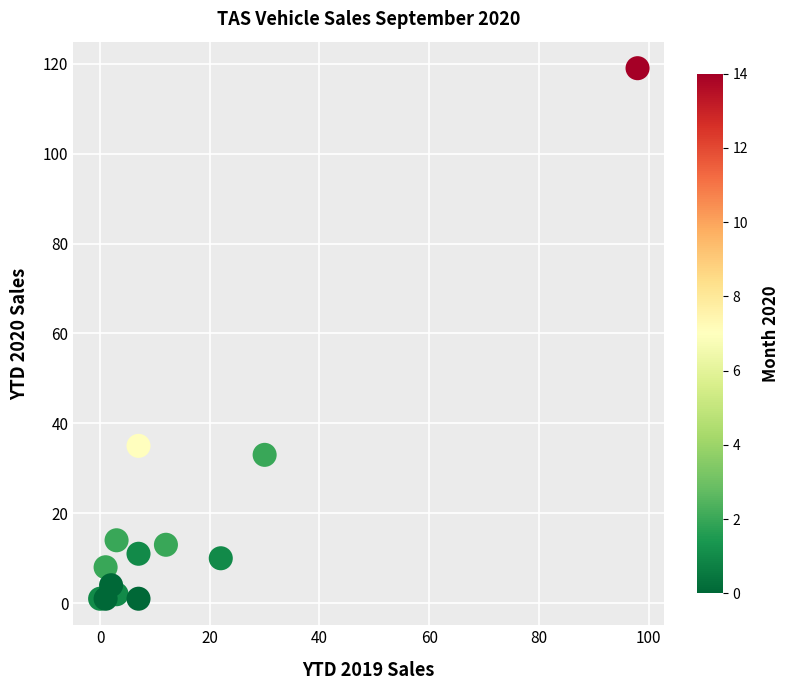

What Y value in the scatter plot is closest to 60?

35